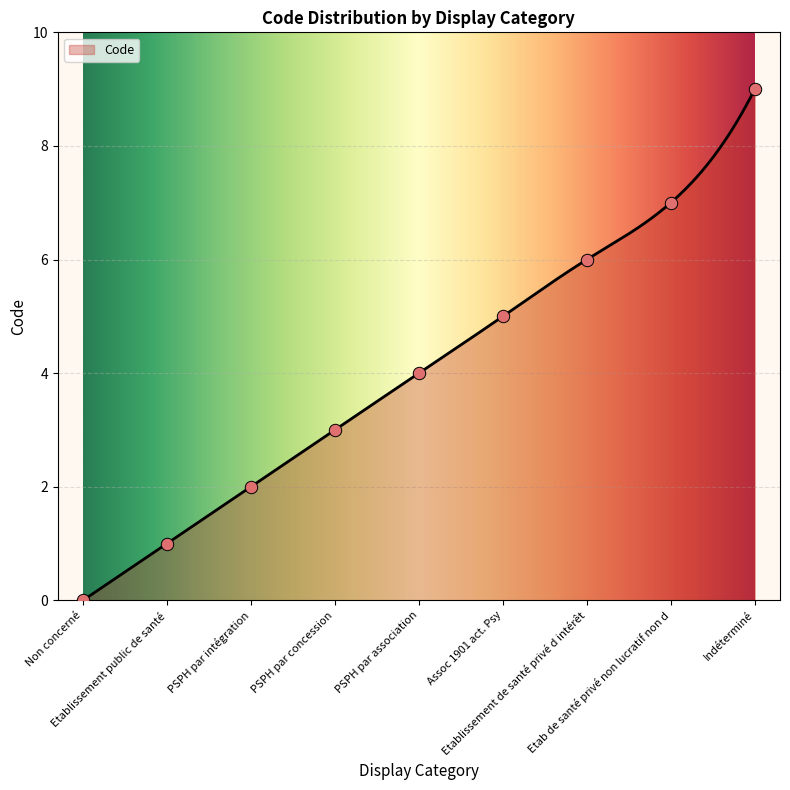

What is the change in value from Etablissement public de santé to Assoc 1901 act. Psy?

+4